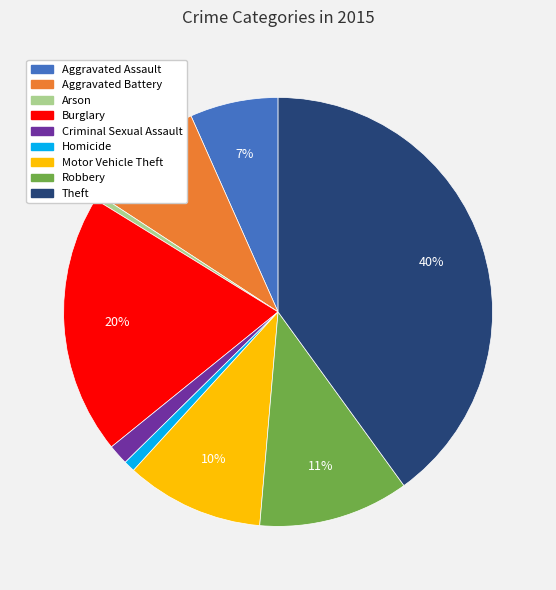

Is the sum of Burglary and Aggravated Battery greater than half?

No